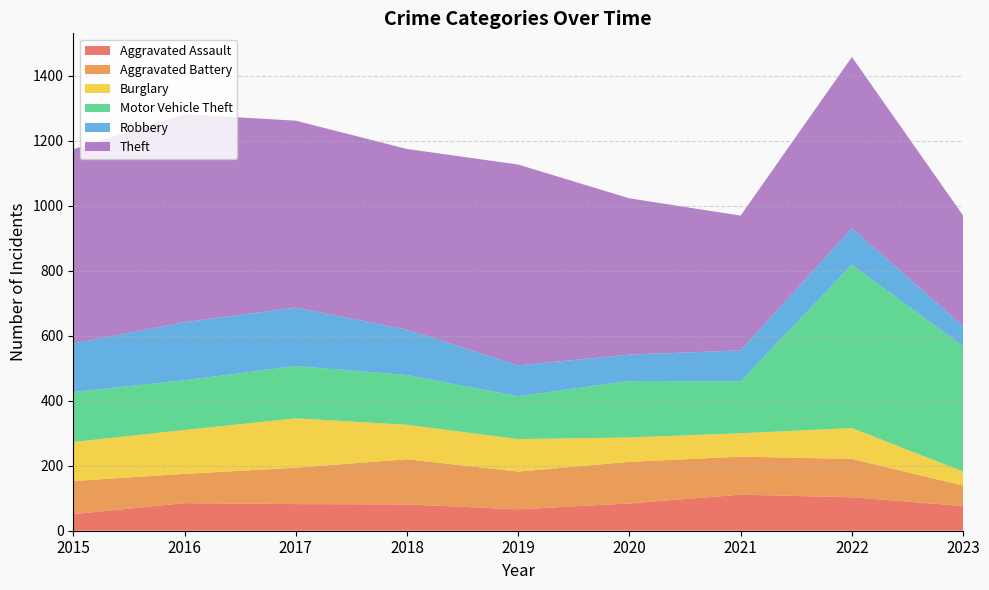

Reading right to left, what are all the values shown in this chart?

Aggravated Assault: 2023=76	2022=103	2021=111	2020=84	2019=66	2018=81	2017=82	2016=85	2015=51
Aggravated Battery: 2023=63	2022=118	2021=117	2020=128	2019=116	2018=139	2017=112	2016=90	2015=102
Burglary: 2023=43	2022=95	2021=72	2020=75	2019=100	2018=106	2017=152	2016=135	2015=120
Motor Vehicle Theft: 2023=385	2022=503	2021=160	2020=174	2019=132	2018=153	2017=161	2016=153	2015=154
Robbery: 2023=63	2022=112	2021=95	2020=81	2019=95	2018=140	2017=180	2016=179	2015=149
Theft: 2023=340	2022=527	2021=415	2020=481	2019=618	2018=556	2017=575	2016=640	2015=598